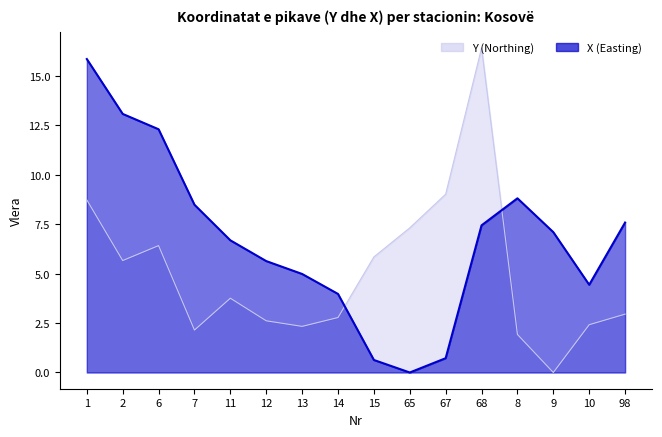

List the series in order of their peak value, highest first.

Y (Northing), X (Easting)